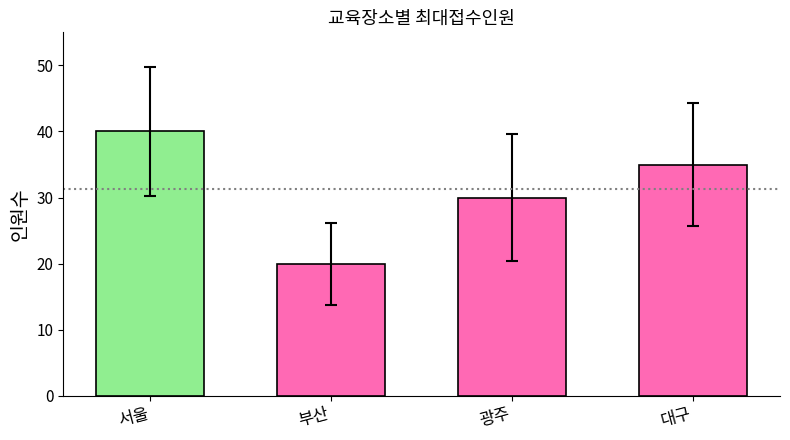

Rank the categories by value from lowest to highest.

부산, 광주, 대구, 서울